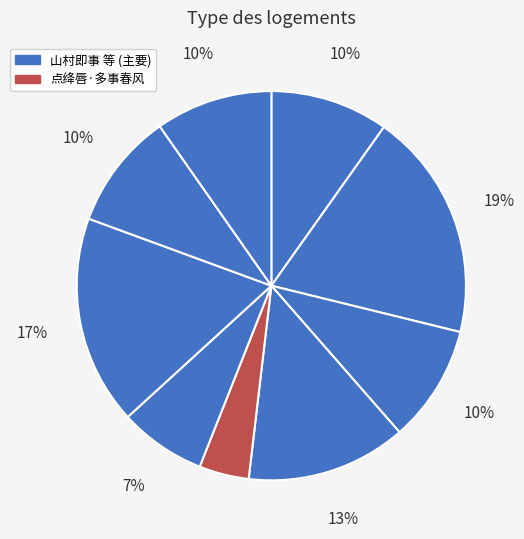

Count the number of slices in the pie.

9